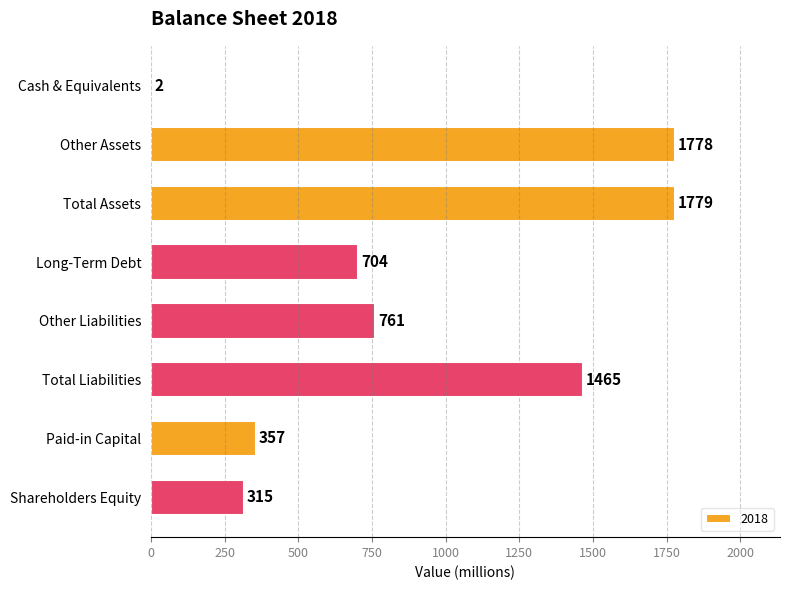

What is the approximate value at Paid-in Capital, to the nearest 100?

400